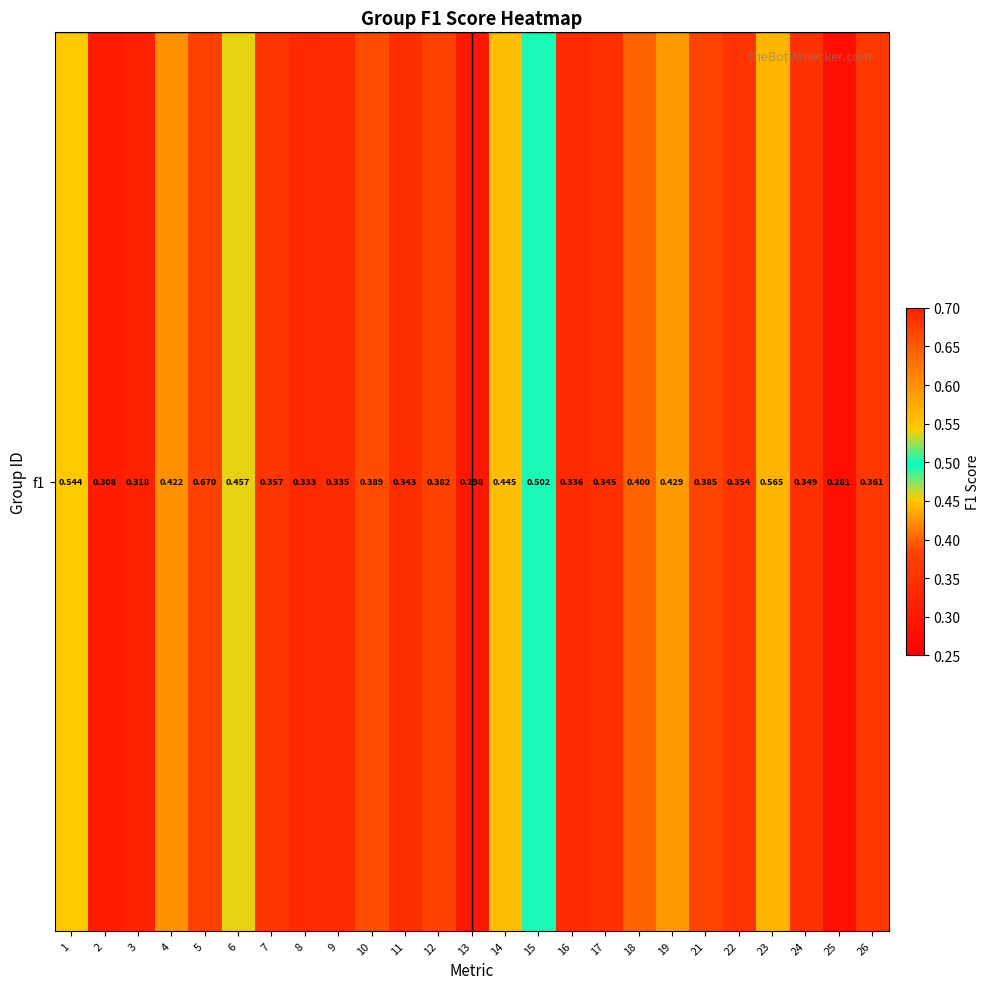

How many categories are shown in the chart?

25